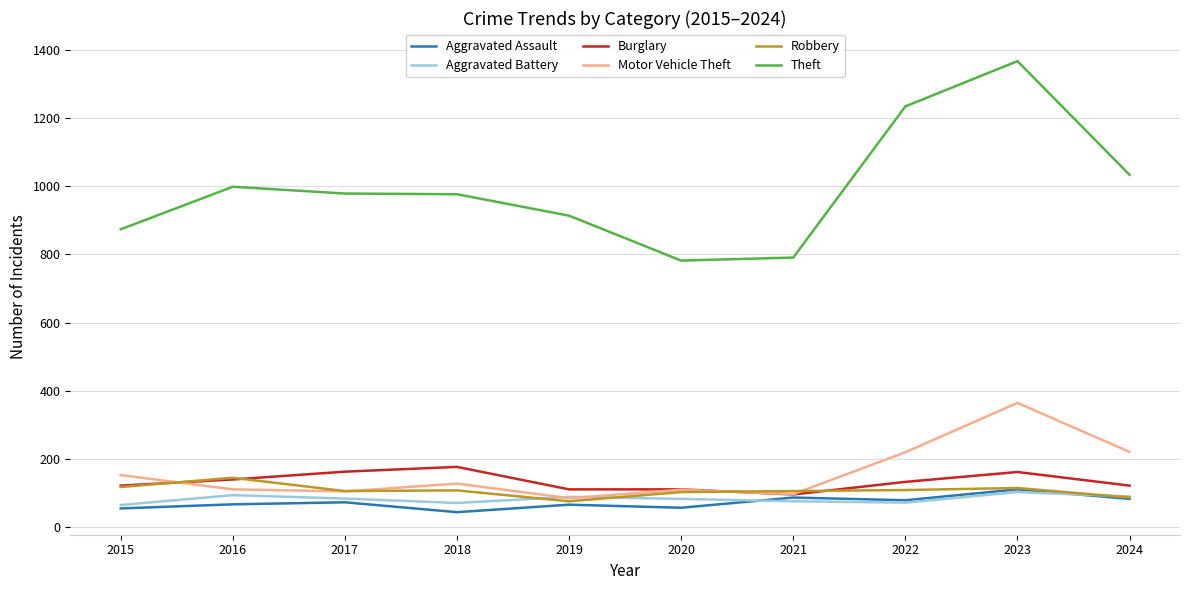

What is the difference between the second highest and minimum values in the Motor Vehicle Theft series?

136